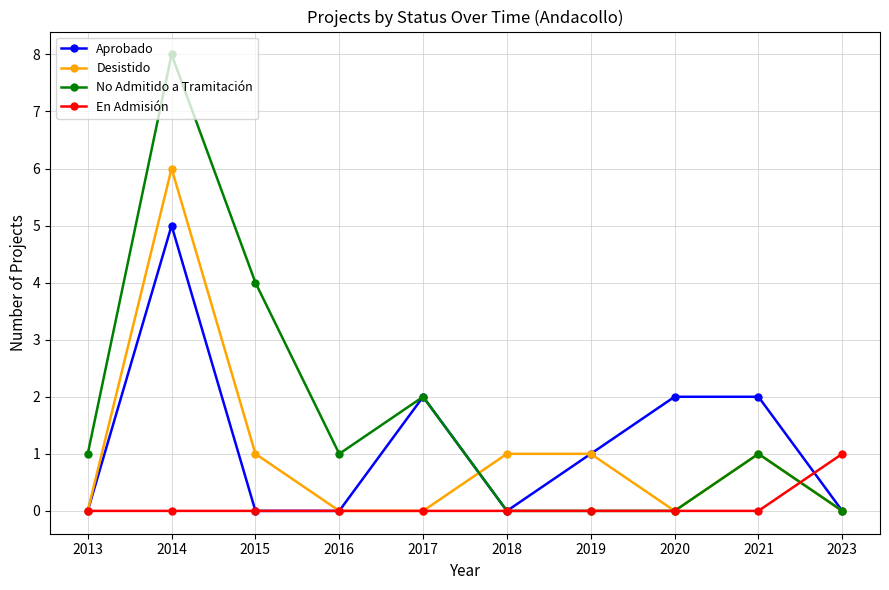

How many data points does each series have?

10